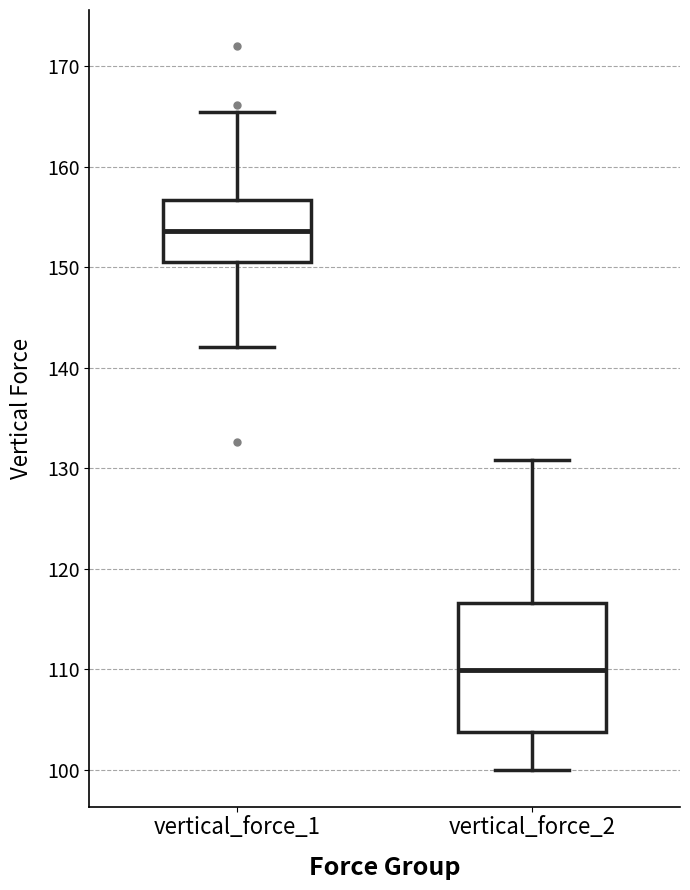

Reading left to right, read every box against the y-axis: the position of its median line, the range the box covers, and the ends of its whiskers. The values are not printed on the chart, so give them approximately, as read against the axis.

vertical_force_1: median 154, box 150 to 157, whiskers 142 to 165
vertical_force_2: median 110, box 104 to 117, whiskers 100 to 131